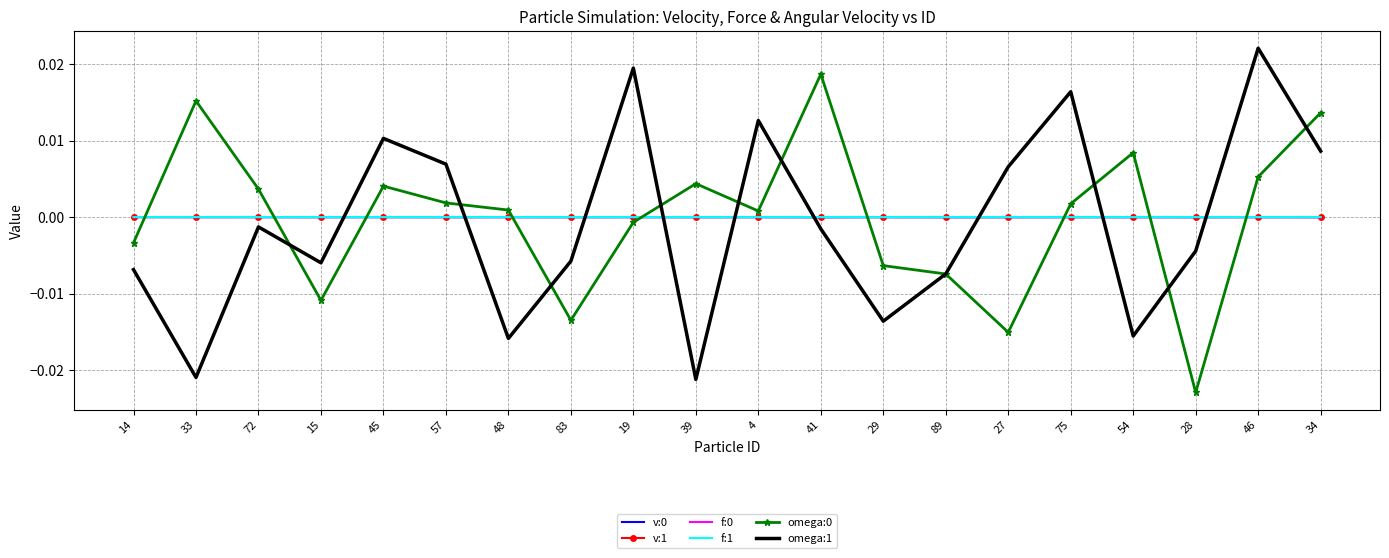

Between 29 and 34, which series saw the biggest shift?

omega:1